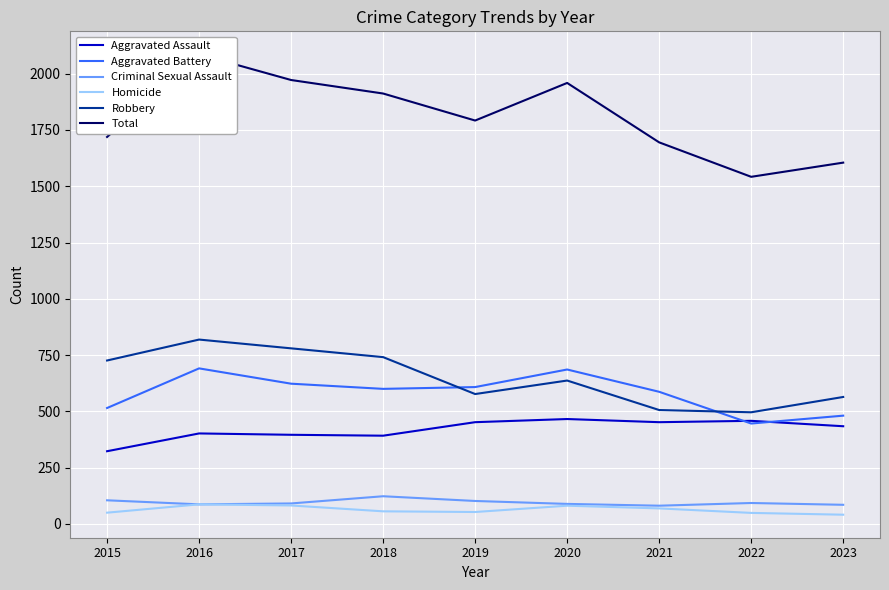

At which label does Total first exceed 1792?

2016